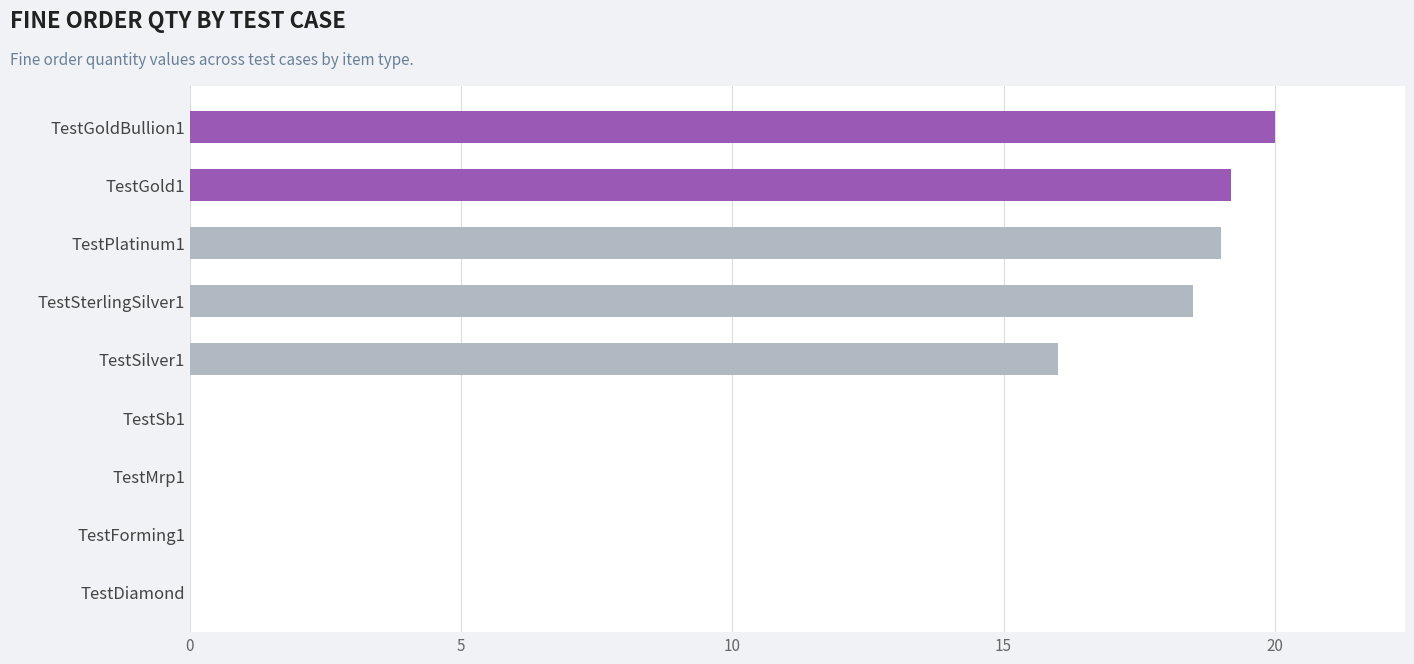

The value at TestMrp1 is 12.6. True or false?

False